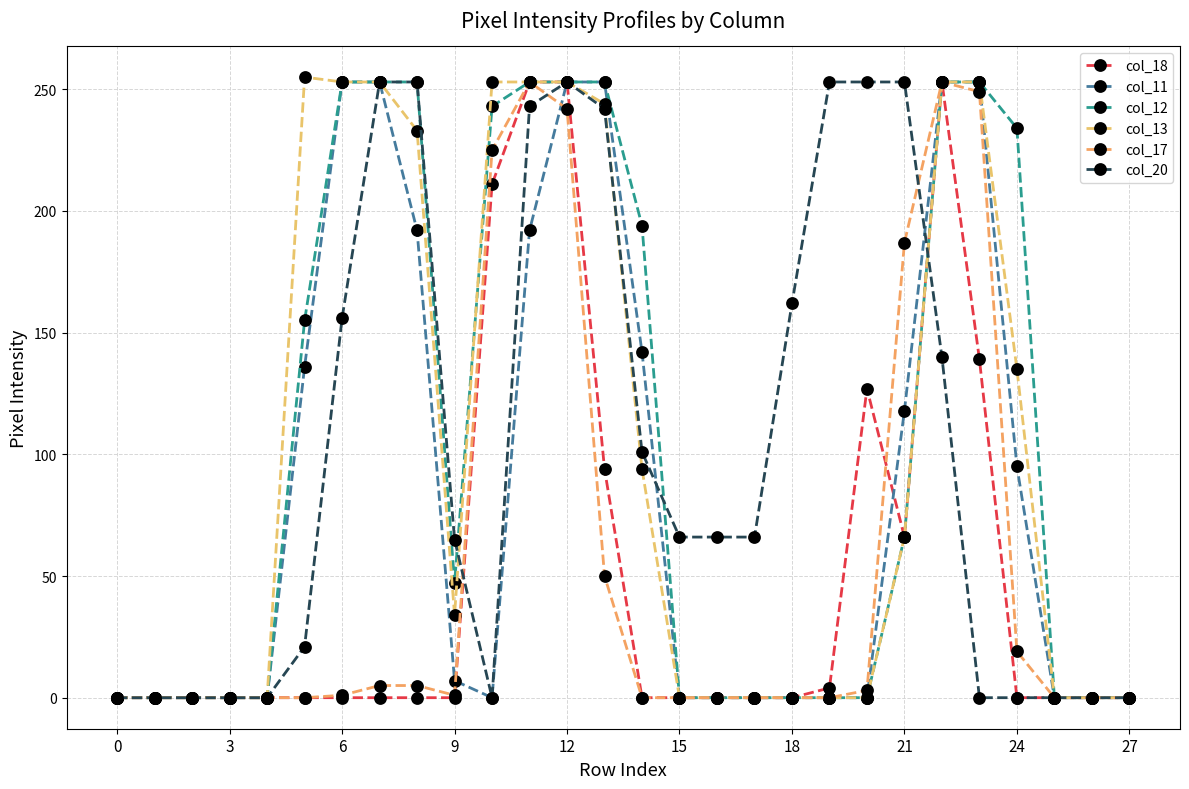

How many lines are shown in the chart?

6